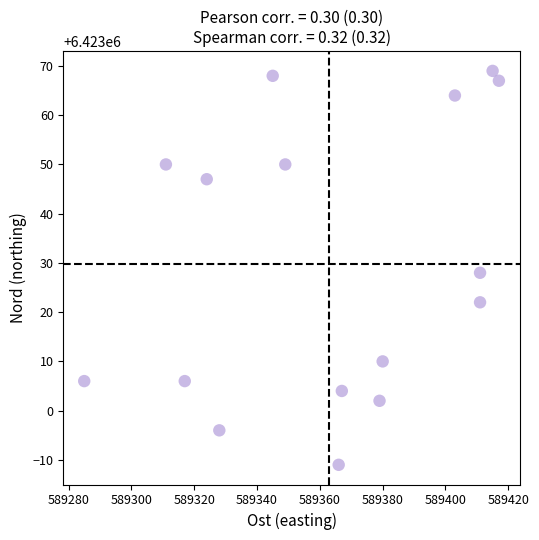

What is the range of Y values (max minus min)?

80